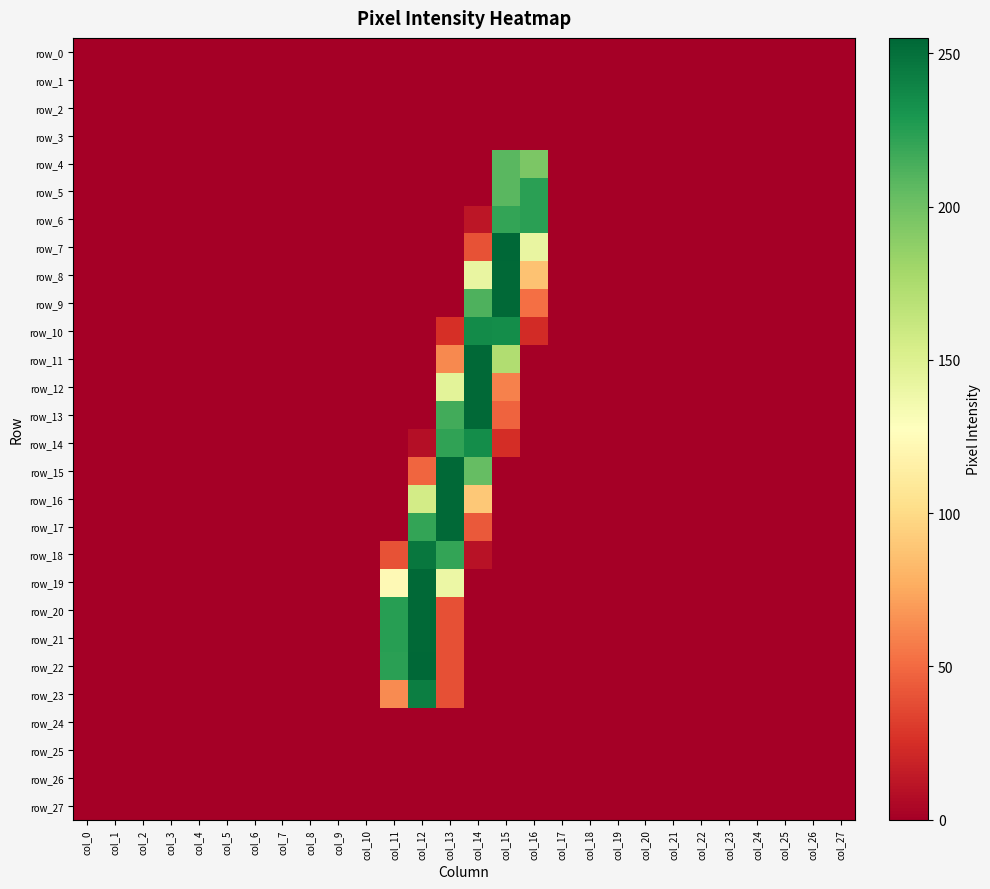

How many categories are shown in the chart?

28